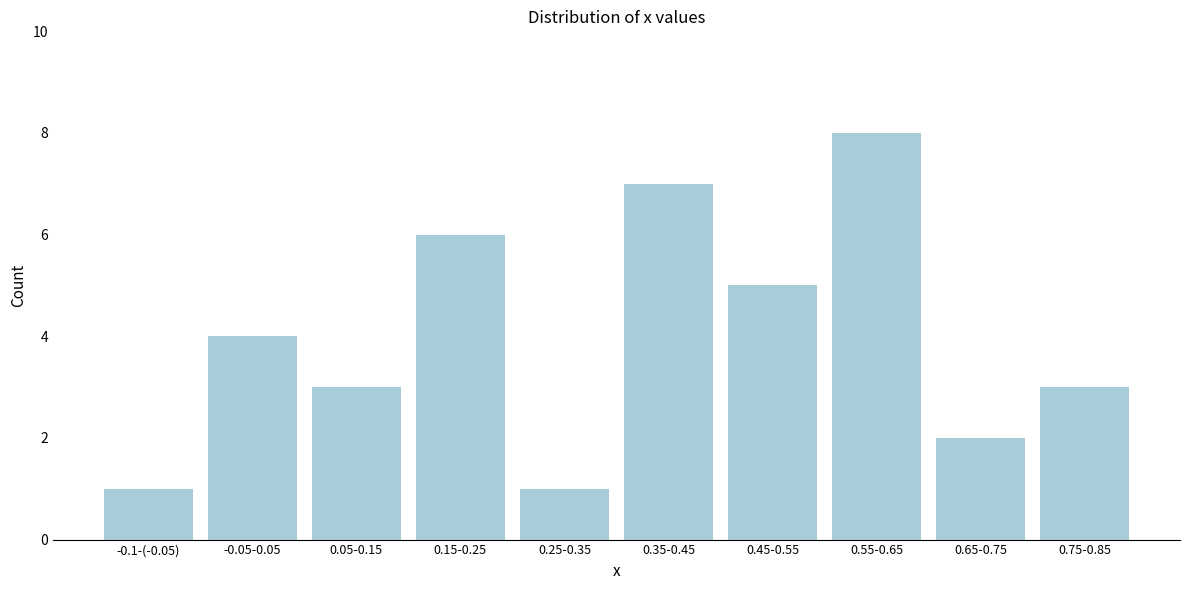

Reading left to right, what are all the values shown in this chart?

-0.1-(-0.05)=1	-0.05-0.05=4	0.05-0.15=3	0.15-0.25=6	0.25-0.35=1	0.35-0.45=7	0.45-0.55=5	0.55-0.65=8	0.65-0.75=2	0.75-0.85=3